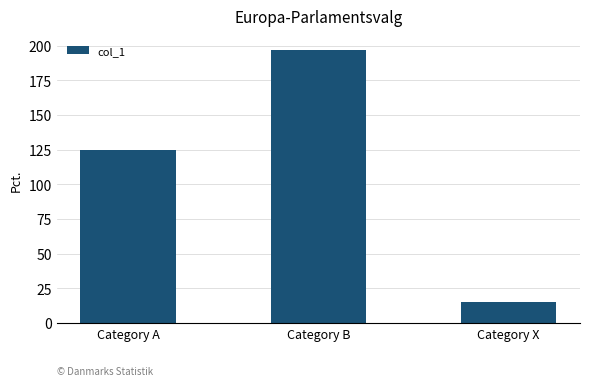

How many categories are shown in the chart?

3